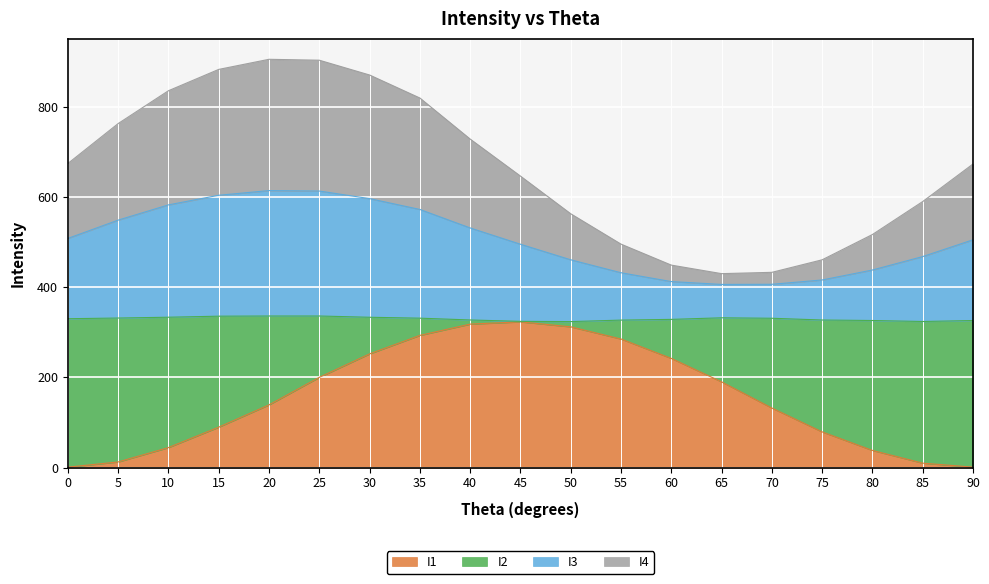

The I1 series shows 189.0 at 45. True or false?

False